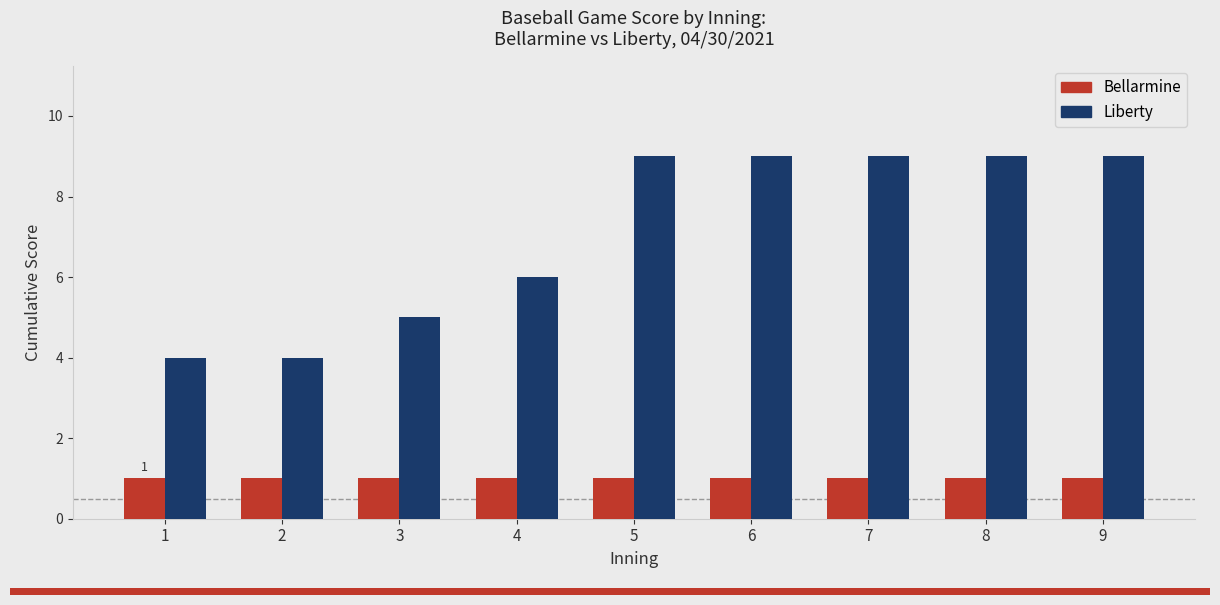

What is the total value across all series at 8?

10